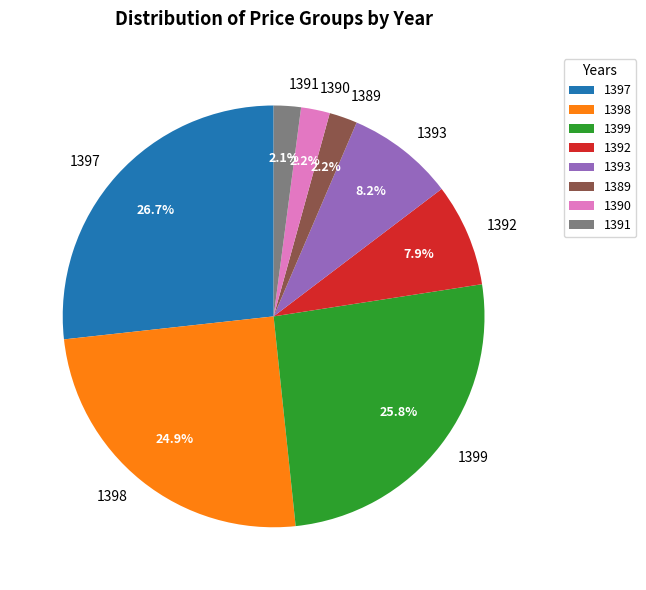

Which category has the biggest portion of the pie?

1397